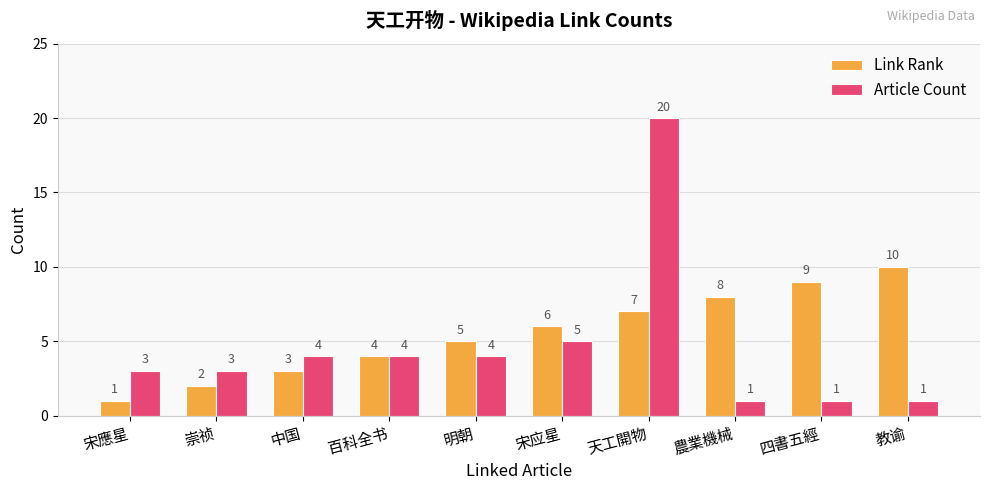

List the labels in order of Link Rank value, largest first.

教谕, 四書五經, 農業機械, 天工開物, 宋应星, 明朝, 百科全书, 中国, 崇祯, 宋應星